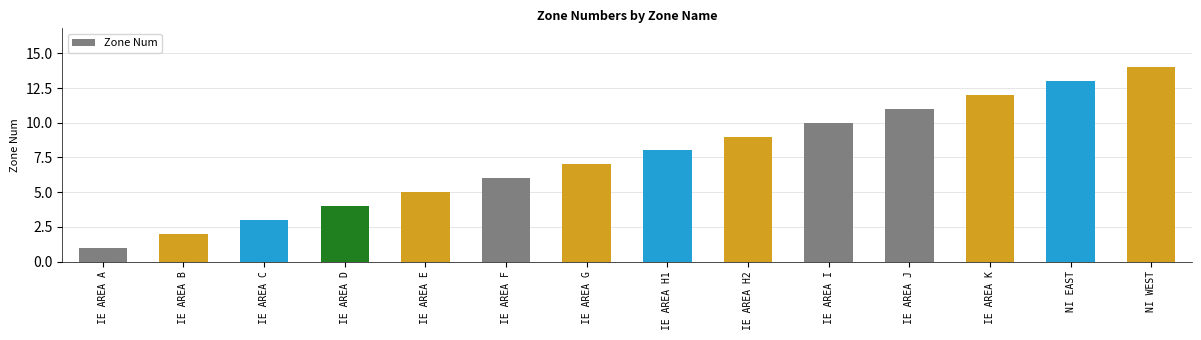

What is the ratio of the value at IE AREA F to the value at IE AREA C?

2.0